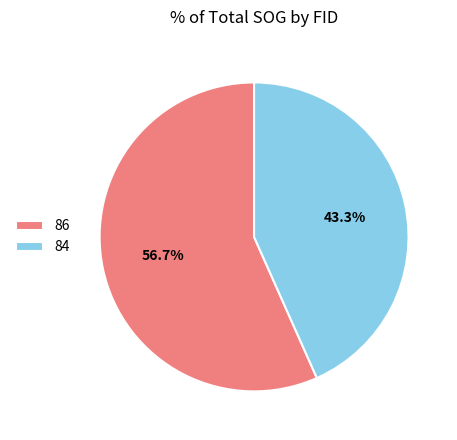

Does any single category account for the majority?

Yes